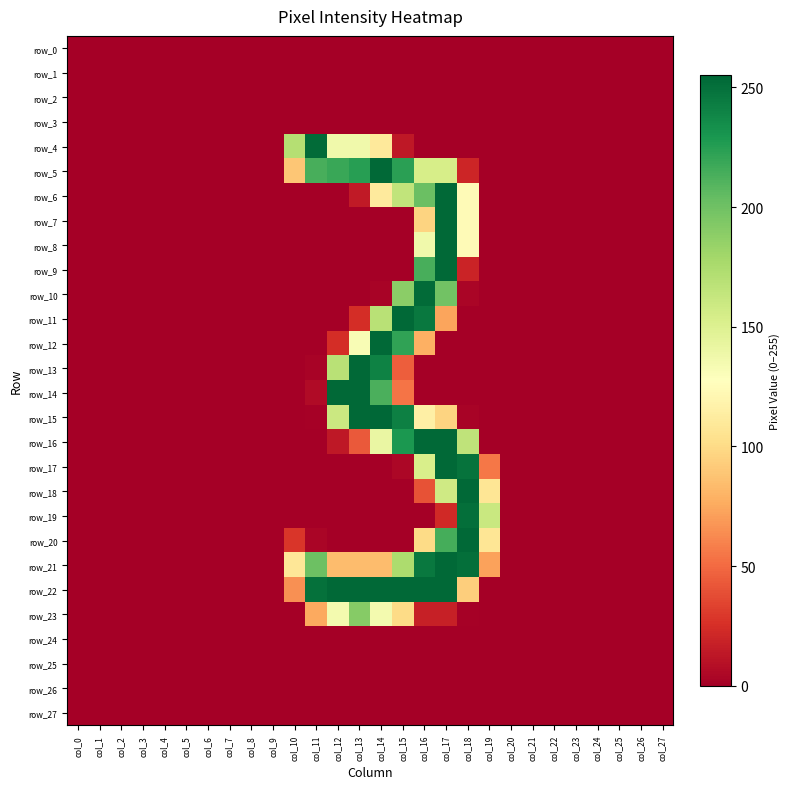

At col_6, list the series in order from smallest to largest.

row_0, row_1, row_2, row_3, row_4, row_5, row_6, row_7, row_8, row_9, row_10, row_11, row_12, row_13, row_14, row_15, row_16, row_17, row_18, row_19, row_20, row_21, row_22, row_23, row_24, row_25, row_26, row_27